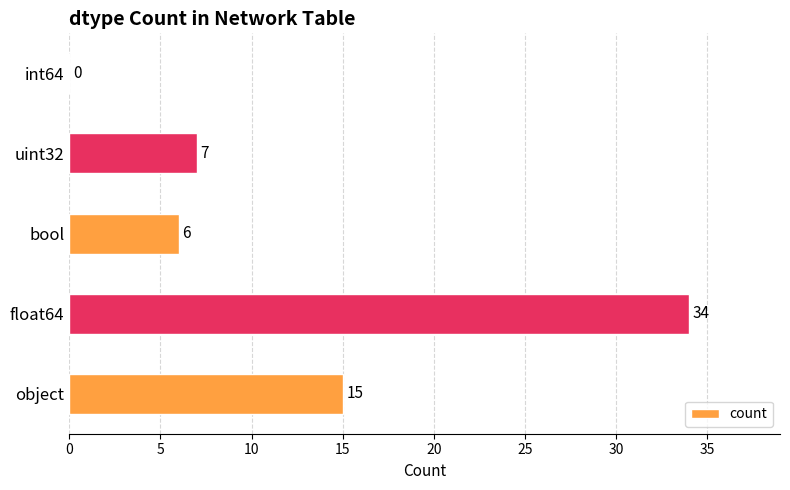

Count the number of data series in this chart.

1